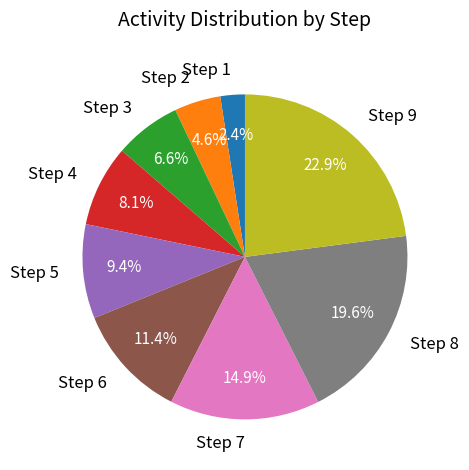

What is the smallest slice in the pie chart?

Step 1